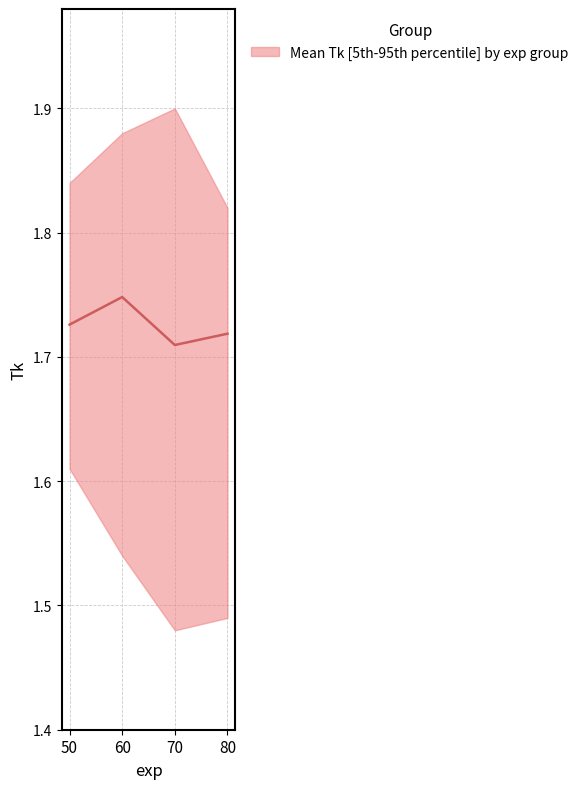

Is it true that the value at 80 is 1.7?

True